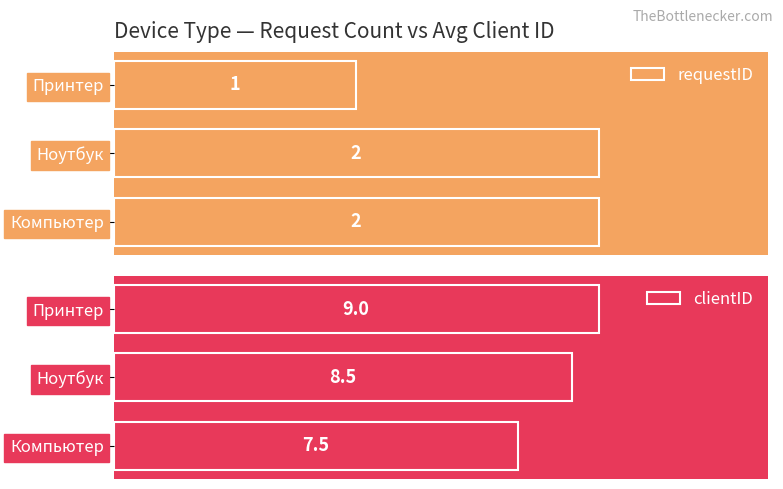

Rank the series by their average value, from lowest to highest.

requestID, clientID